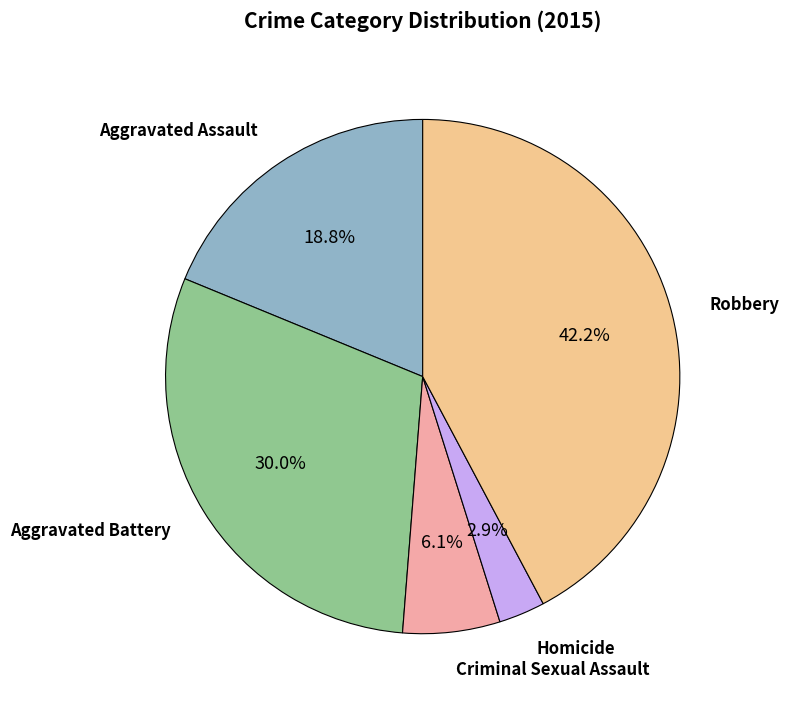

How many slices are in this pie chart?

5